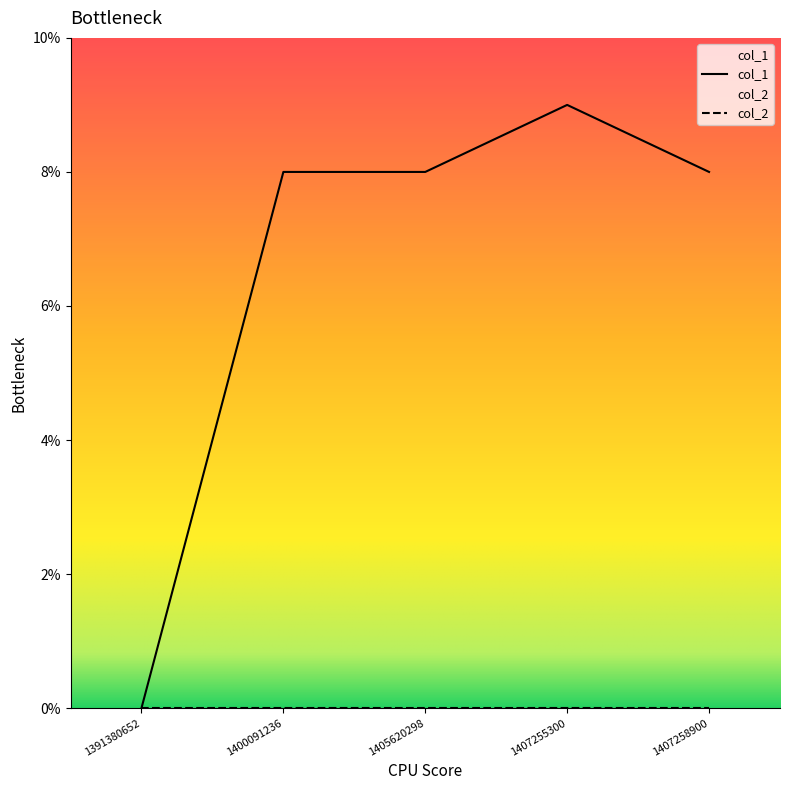

List the labels in order of value, smallest first.

1391380652, 1400091236, 1405620298, 1407258900, 1407255300